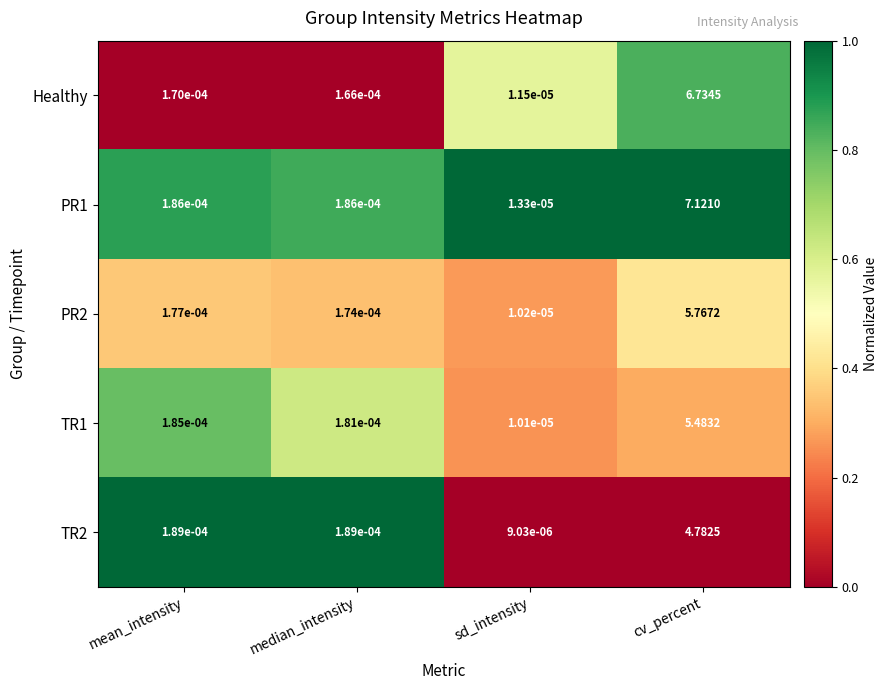

At sd_intensity, list the series in order from largest to smallest.

PR1, Healthy, PR2, TR1, TR2